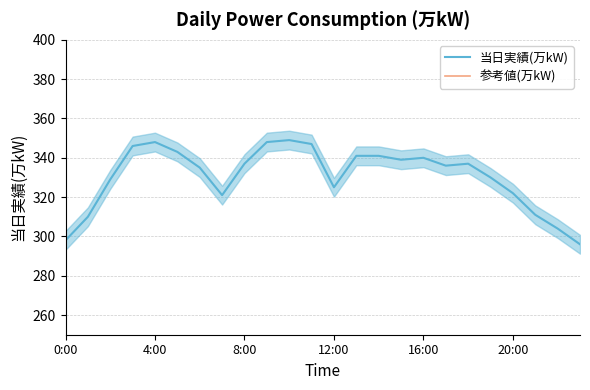

How many interior local valleys does the 参考値(万kW) series have?

4